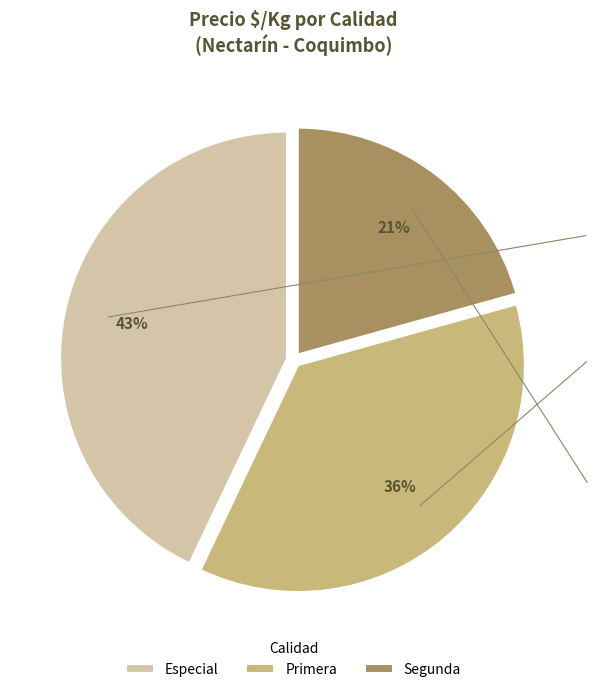

How many slices are in this pie chart?

3